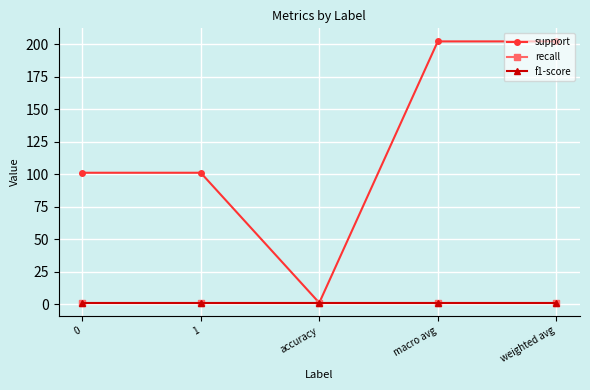

Reading right to left, extract all data points from this chart.

support: 202	202	1	101	101
recall: 1	1	1	1	1
f1-score: 1	1	1	1	1